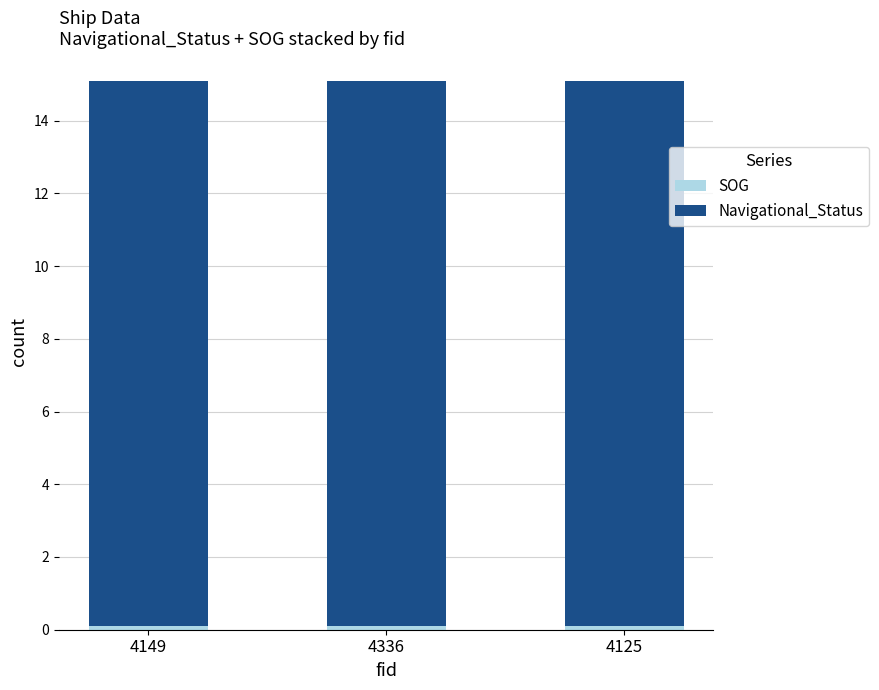

How many series are shown in this chart?

2